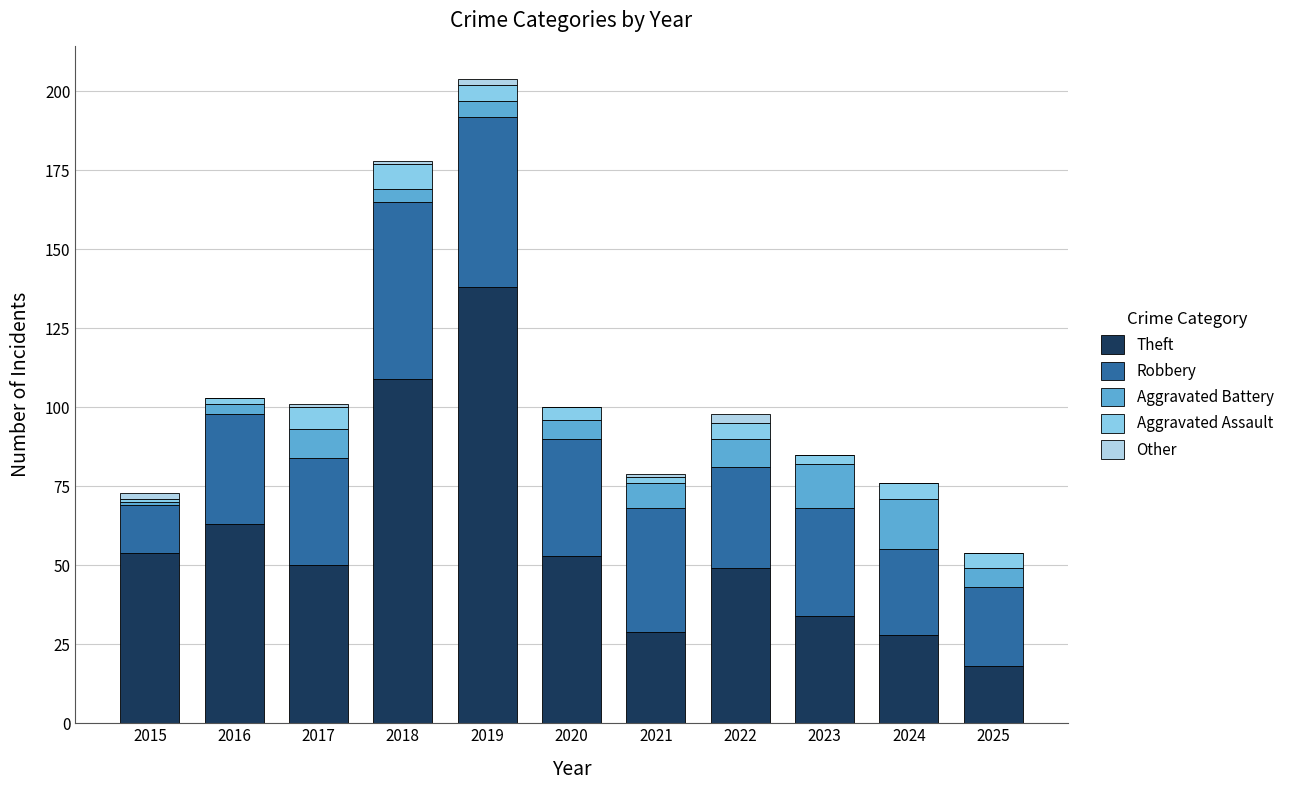

What is the sum of all Theft values?

625